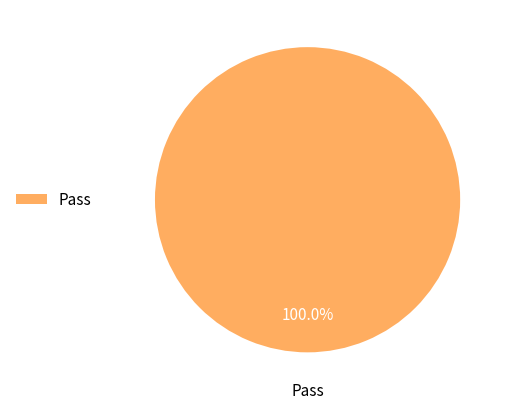

Does Pass account for over 50% of the chart?

Yes